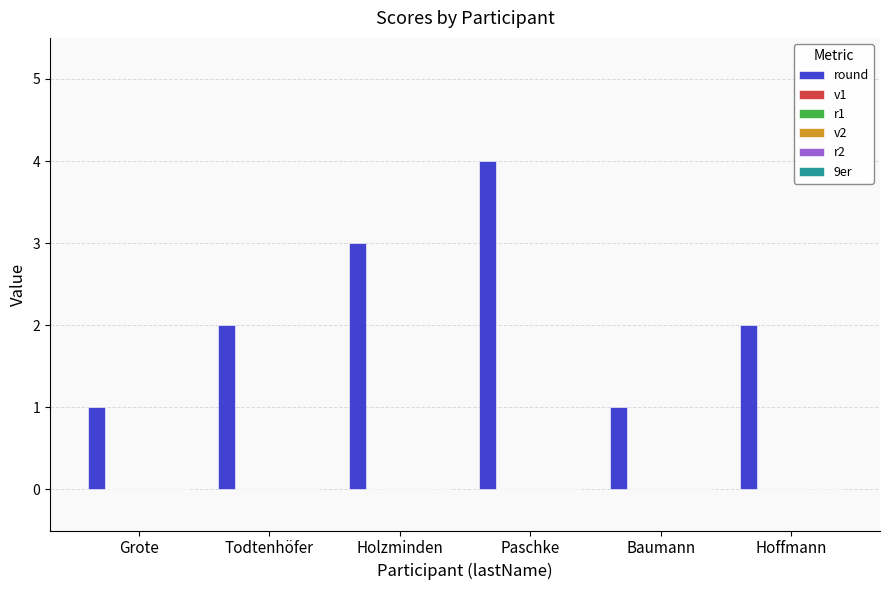

What is the difference between the maximum and minimum values?

3